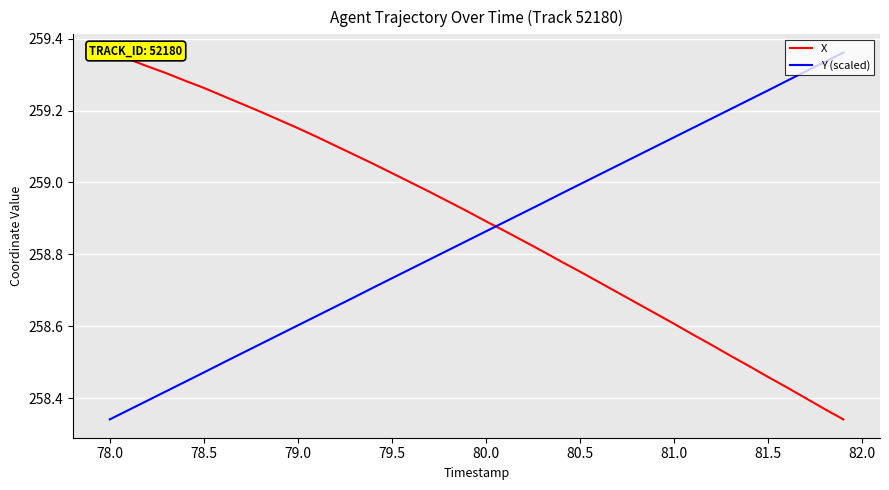

At which label does Y (scaled) reach its minimum?

78.0